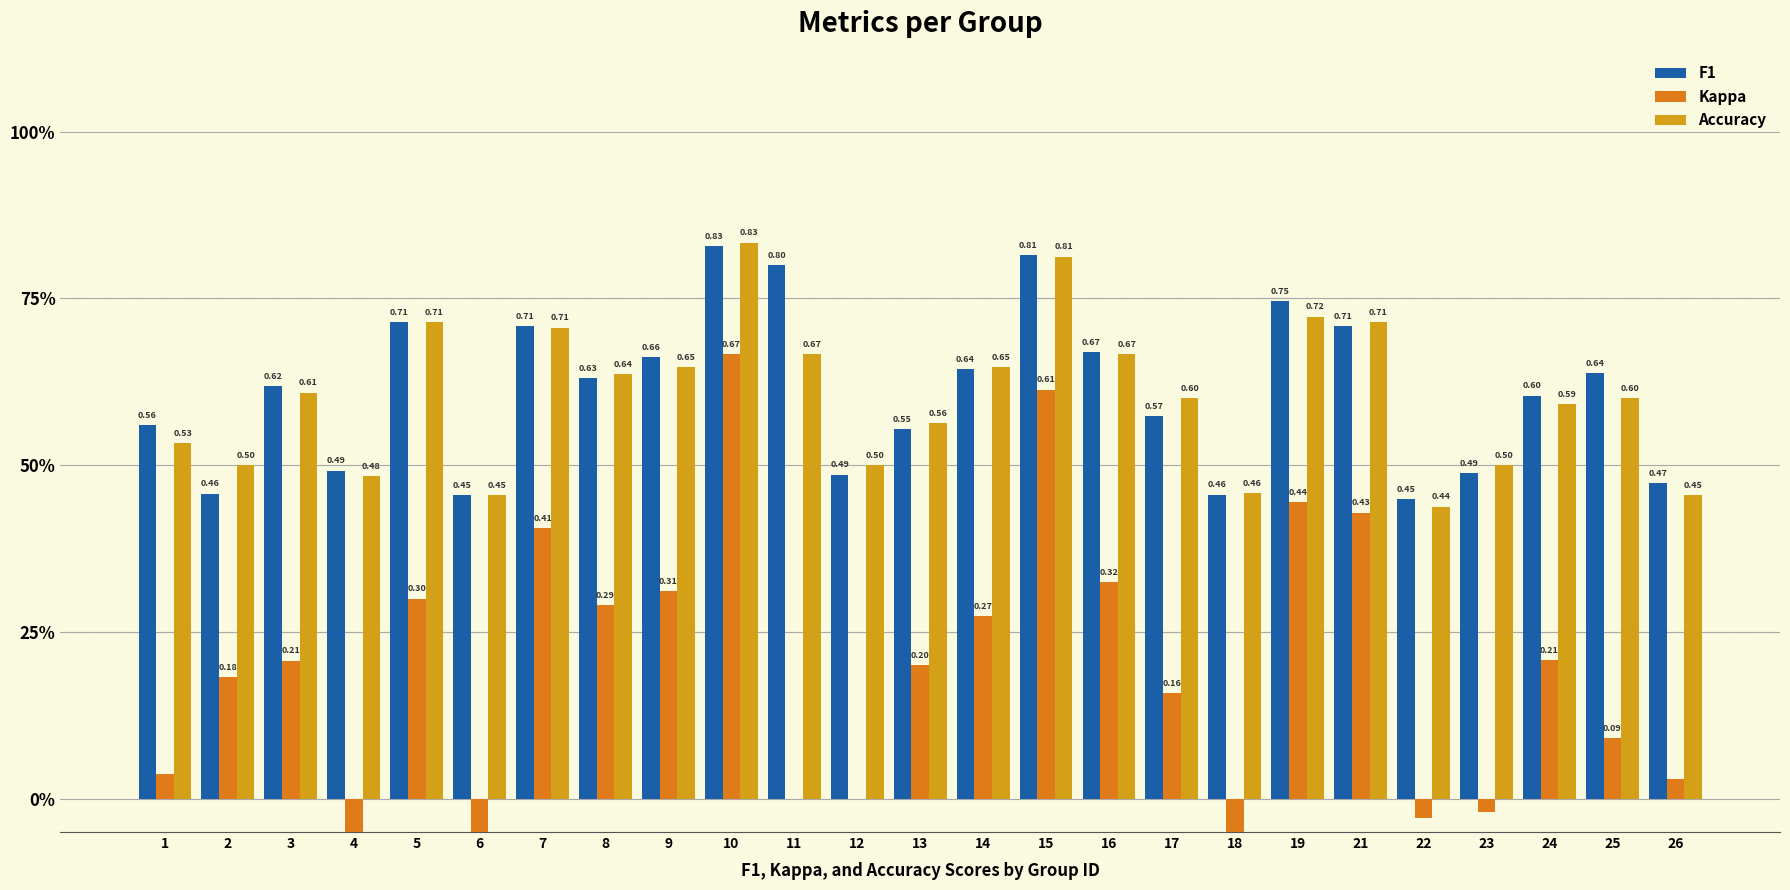

Rank the categories by Kappa value from highest to lowest.

10, 15, 19, 21, 7, 16, 9, 5, 8, 14, 24, 3, 13, 2, 17, 25, 1, 26, 11, 12, 23, 22, 6, 18, 4